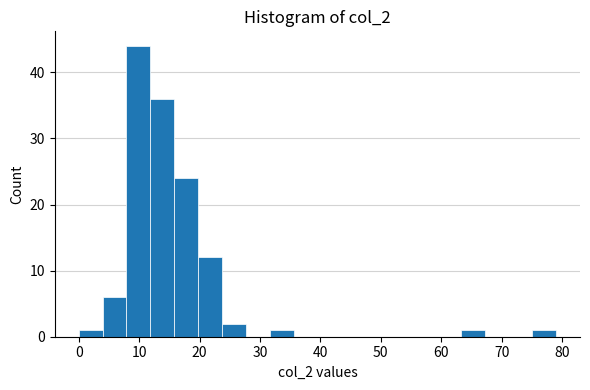

Around what value on the x-axis is the tallest bar? Give the approximate position of its centre, as read against the axis.

10